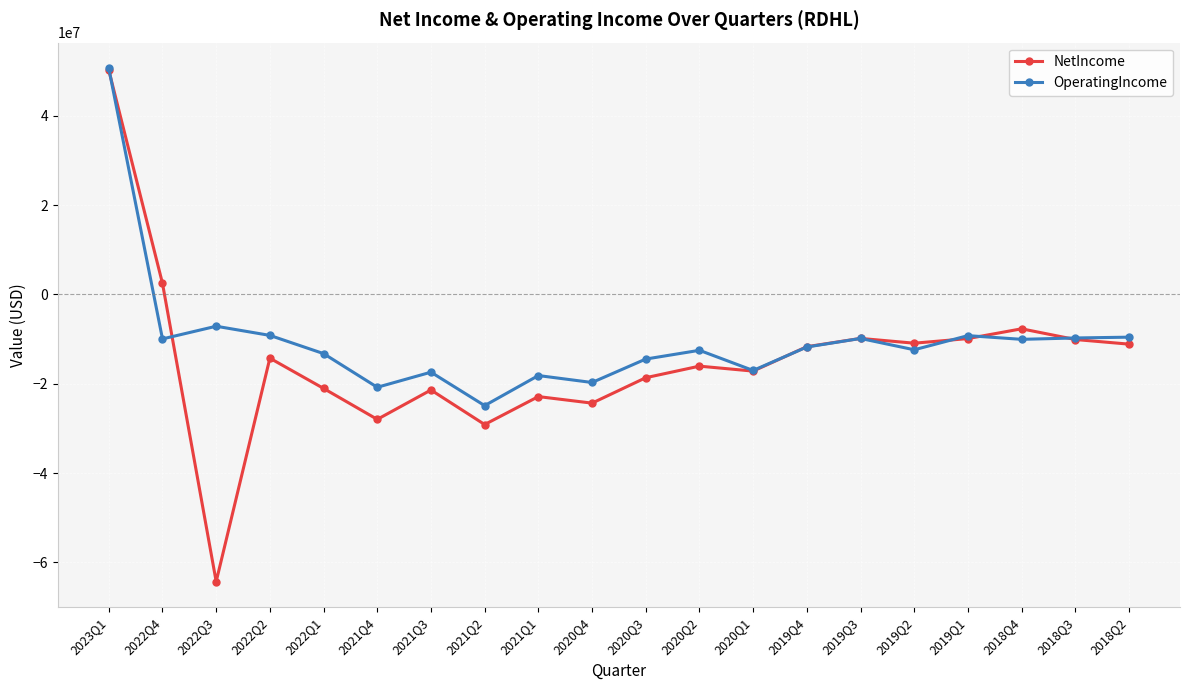

True or false: NetIncome has more than 0 points higher than both neighbors.

True